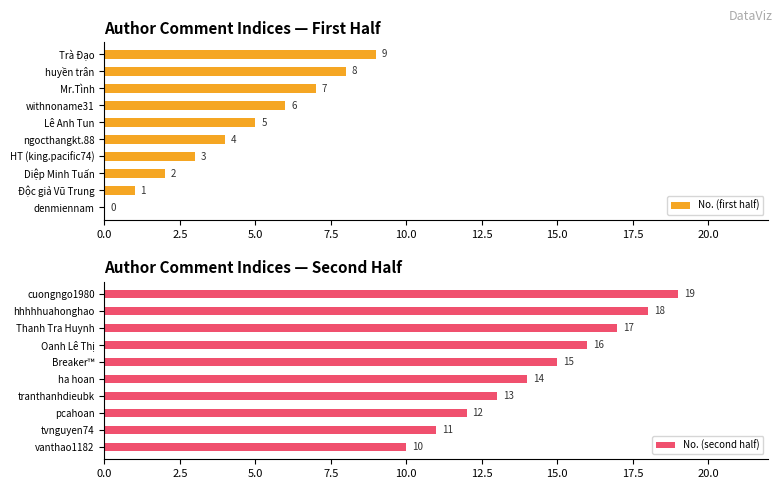

Which series has the largest total across all categories?

No. (second half)